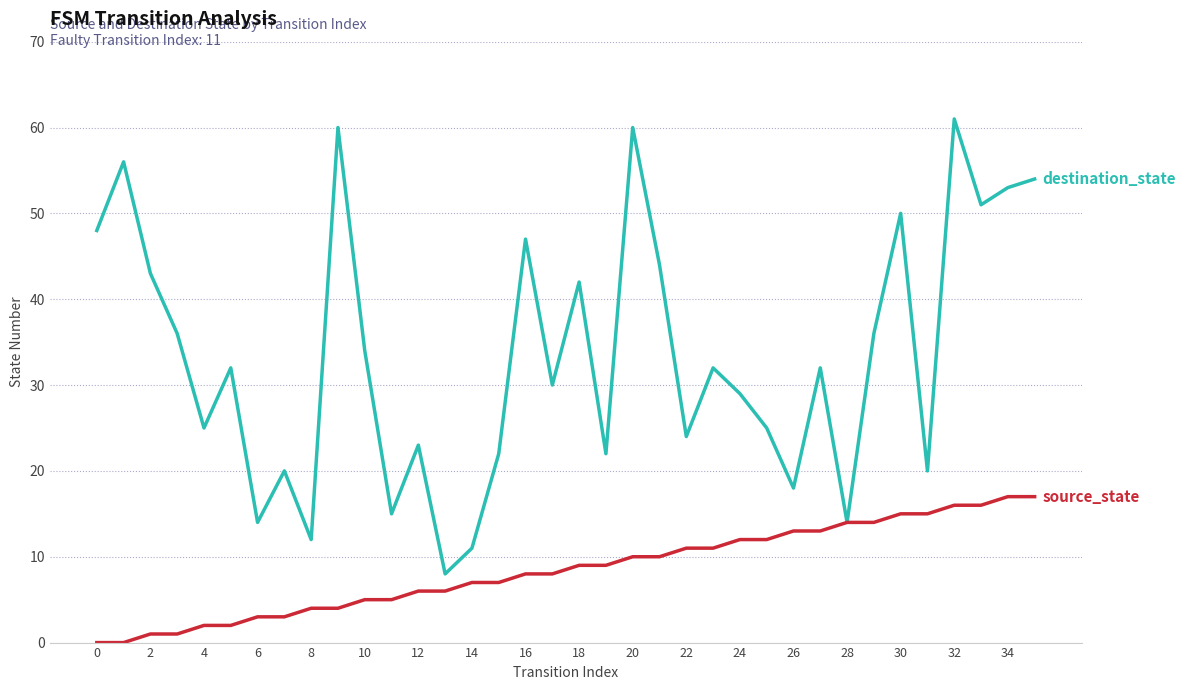

What is the maximum value shown in the chart?

61